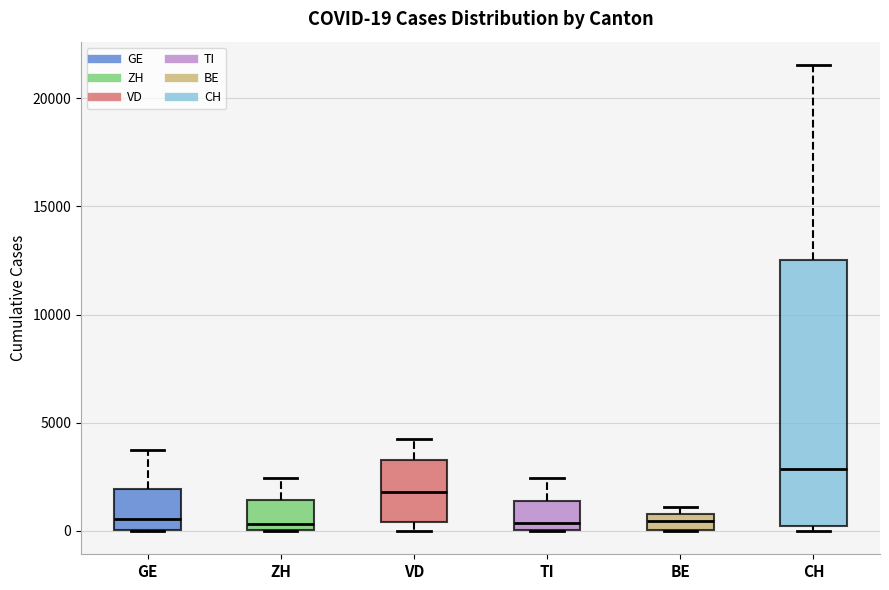

Which box is the tallest, from its lower edge to its upper edge?

CH